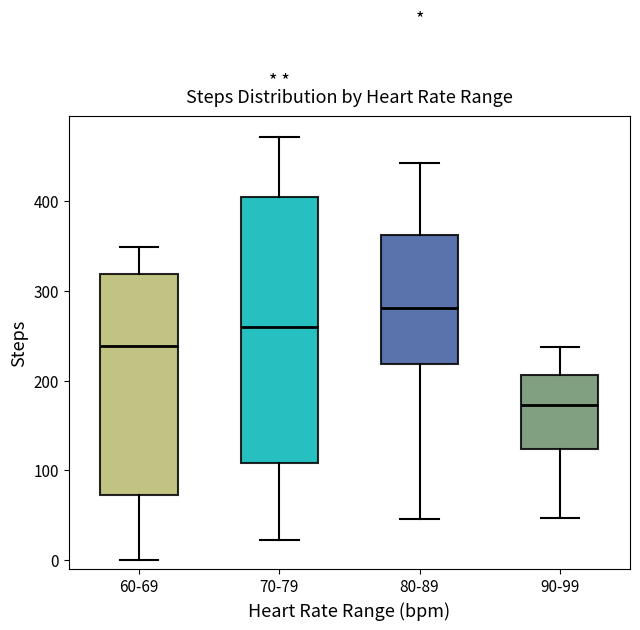

Reading left to right, read every box against the y-axis: the position of its median line, the range the box covers, and the ends of its whiskers. The values are not printed on the chart, so give them approximately, as read against the axis.

60-69: median 240, box 70 to 320, whiskers 0 to 350
70-79: median 260, box 110 to 400, whiskers 20 to 470
80-89: median 280, box 220 to 360, whiskers 50 to 440
90-99: median 170, box 120 to 210, whiskers 50 to 240